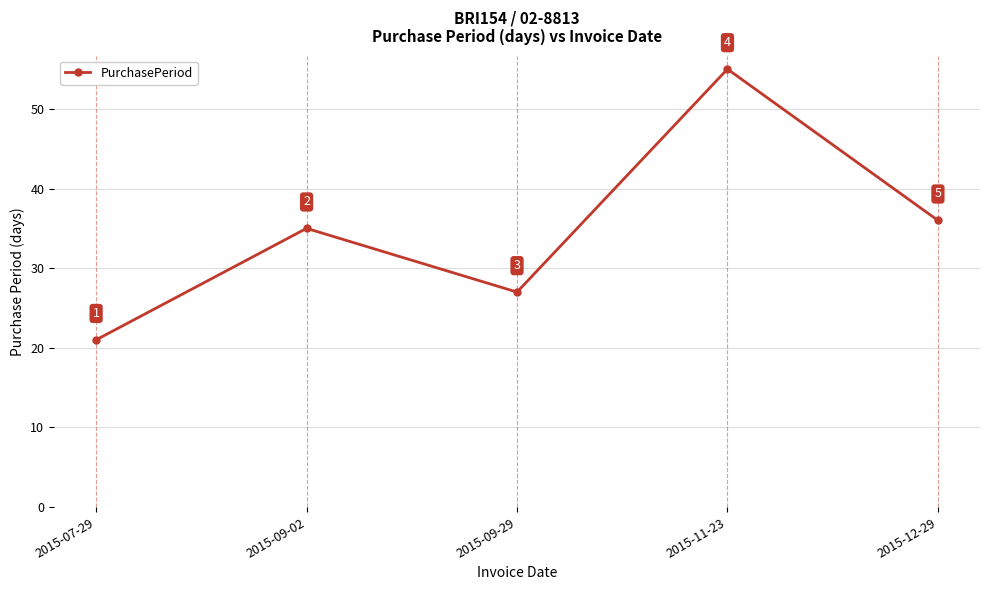

Between 2015-09-29 and 2015-11-23, which is larger?

2015-11-23